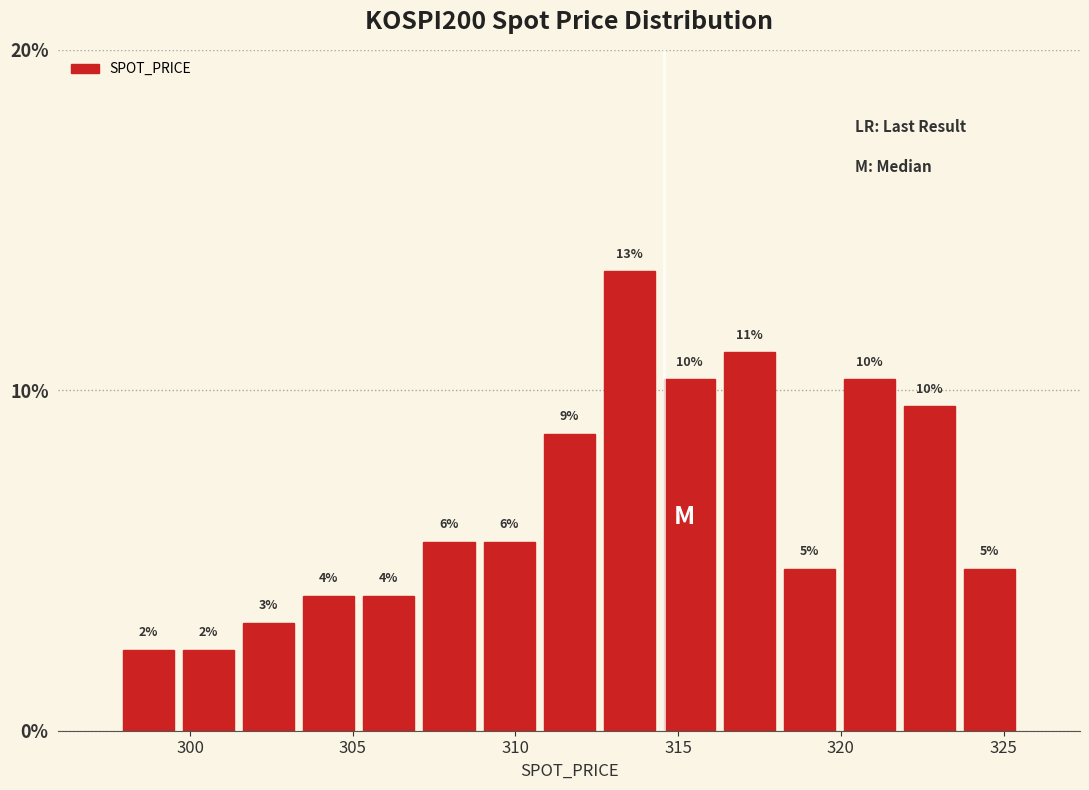

Read against the x-axis, roughly where is the centre of the tallest bar?

313.5